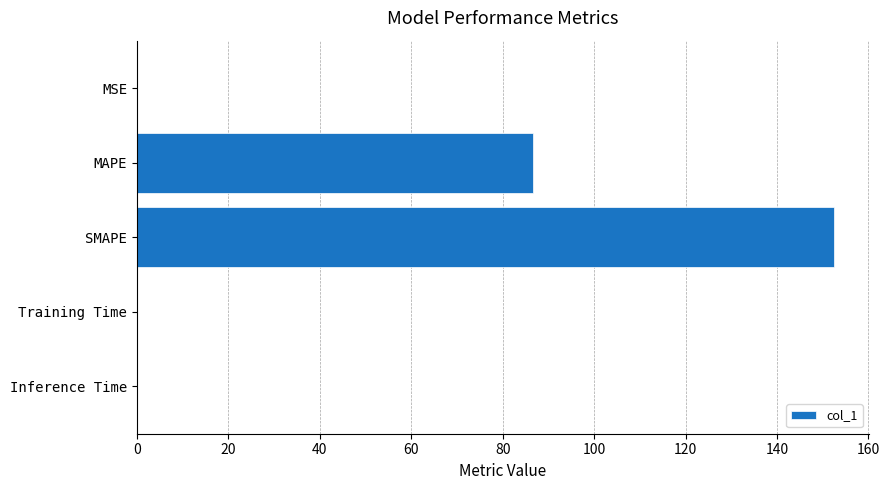

What is the sum of all values?

239.0